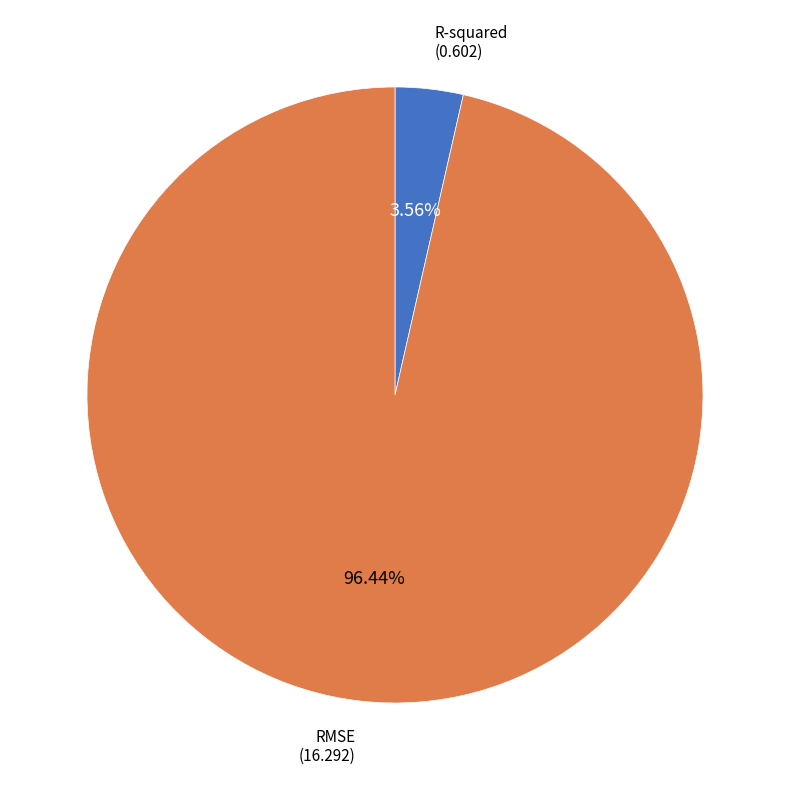

Is there a majority slice in this chart?

Yes